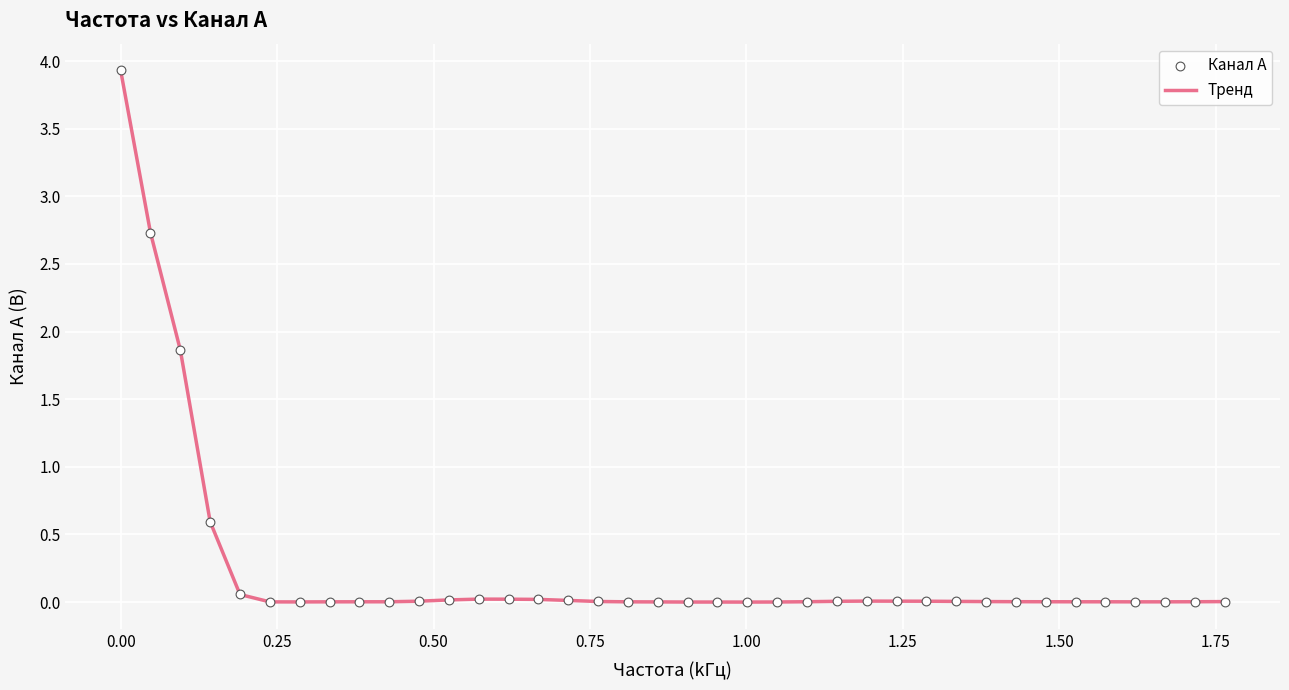

What is the difference between the maximum and minimum values?

3.9